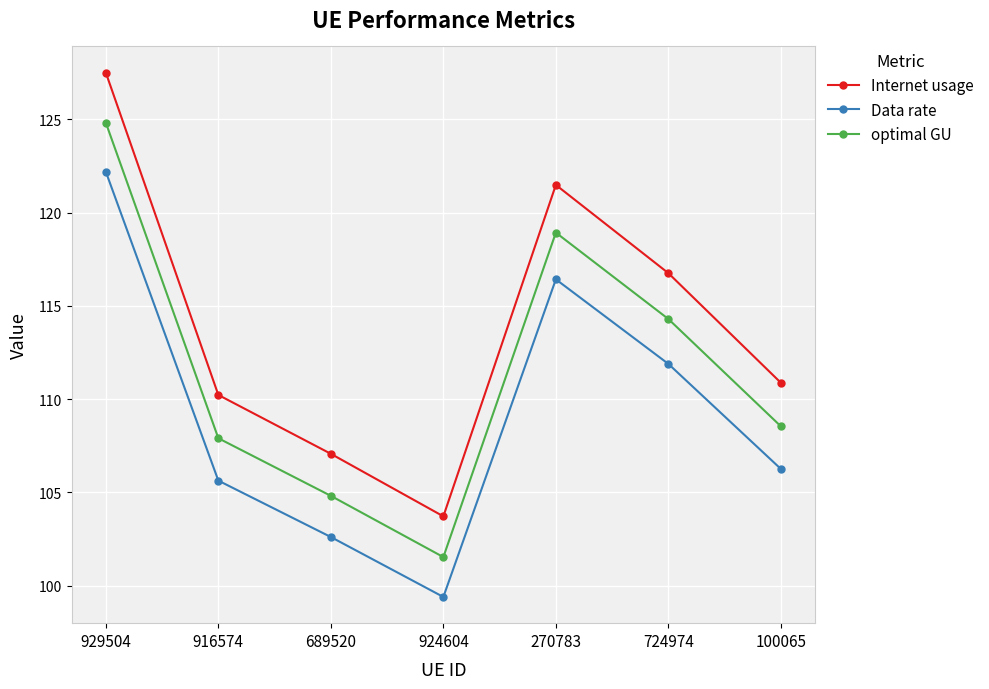

Where is Data rate nearest to the value 110?

724974